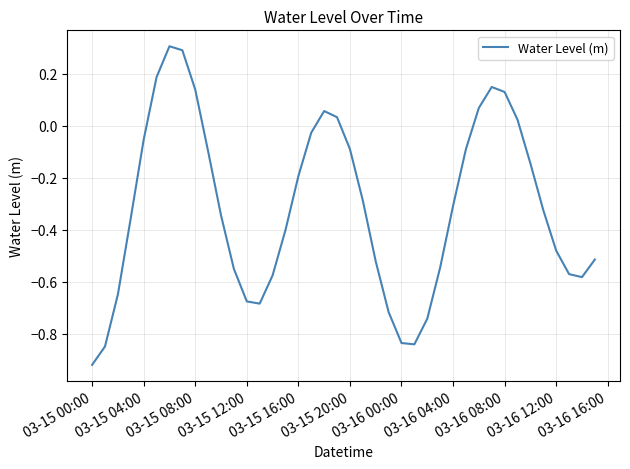

What is the maximum value shown in the chart?

0.3